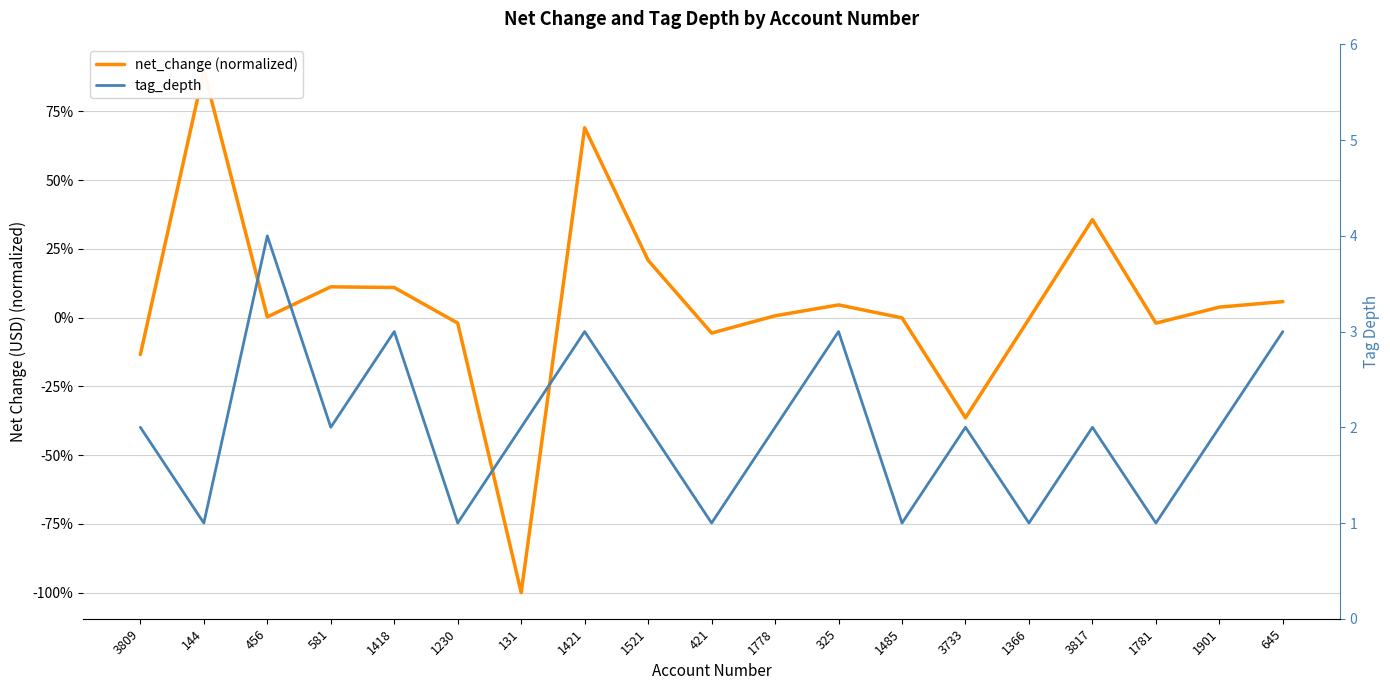

At which category is the sum across all series the highest?

456